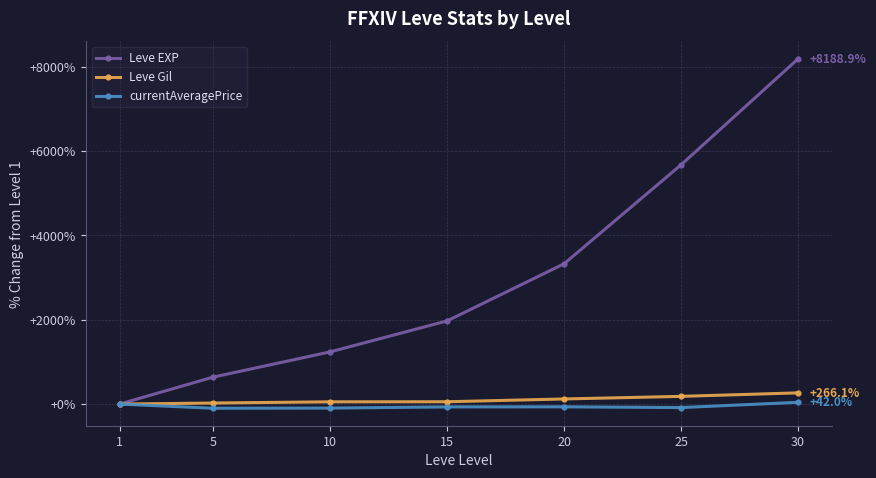

The Leve EXP series shows 183.5 at 5. True or false?

False